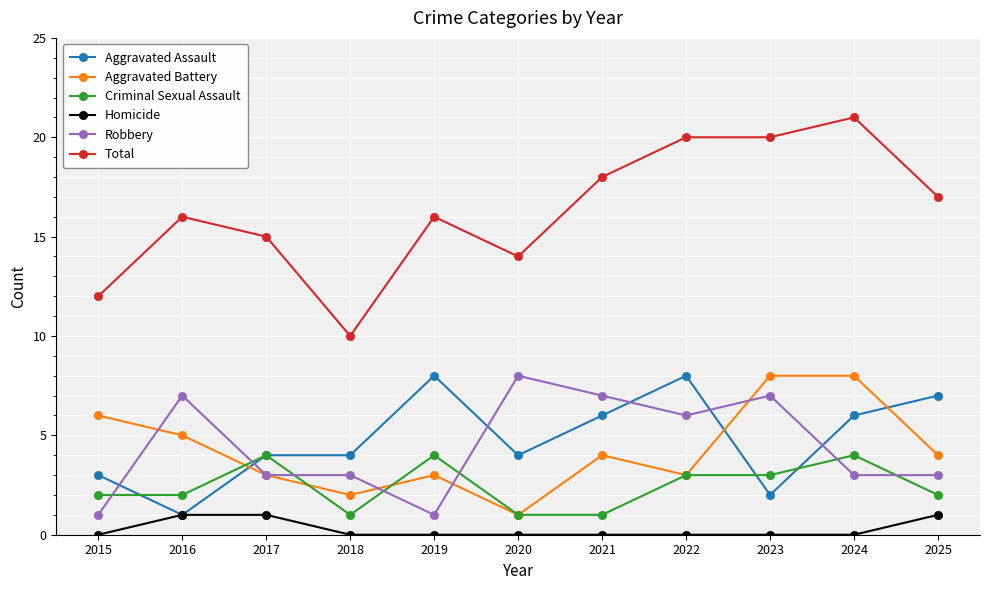

How many lines are shown in the chart?

6